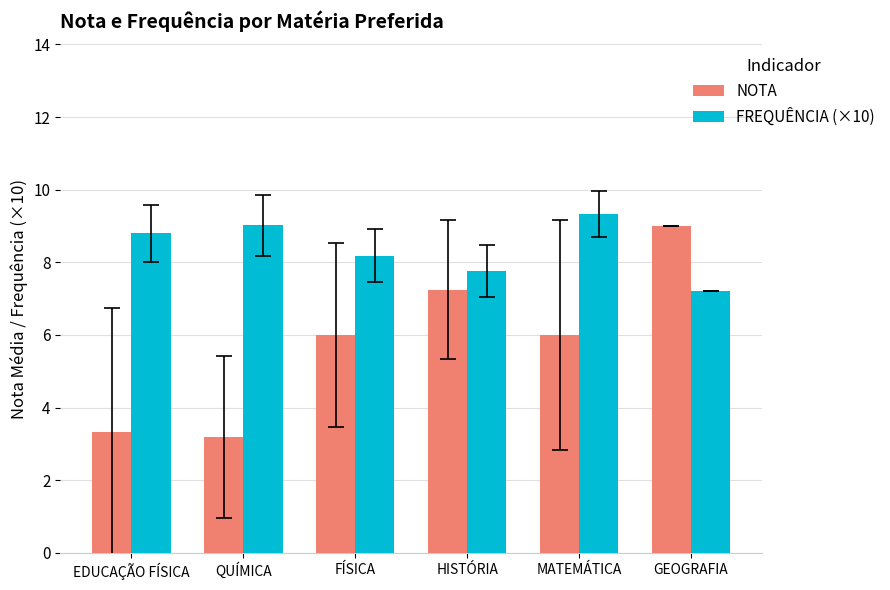

At which label does FREQUÊNCIA (×10) first exceed 8?

EDUCAÇÃO FÍSICA